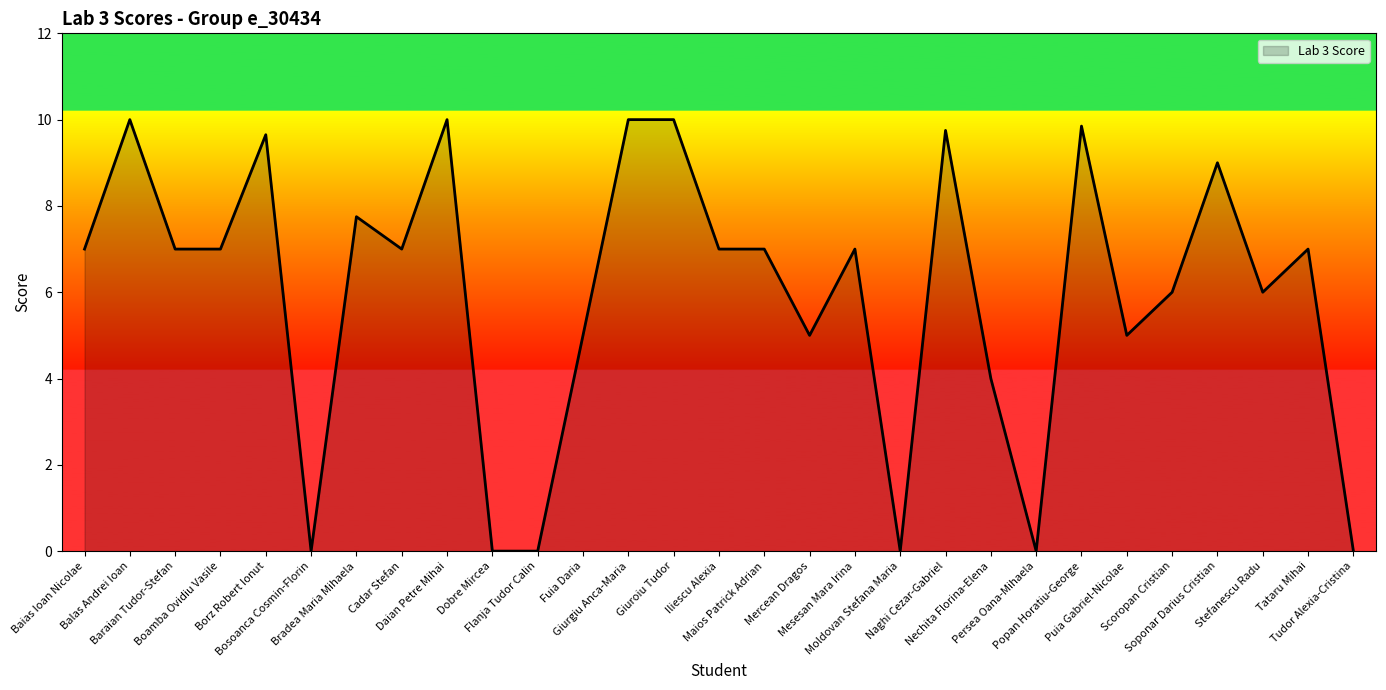

What position from the right is Tudor Alexia-Cristina?

1